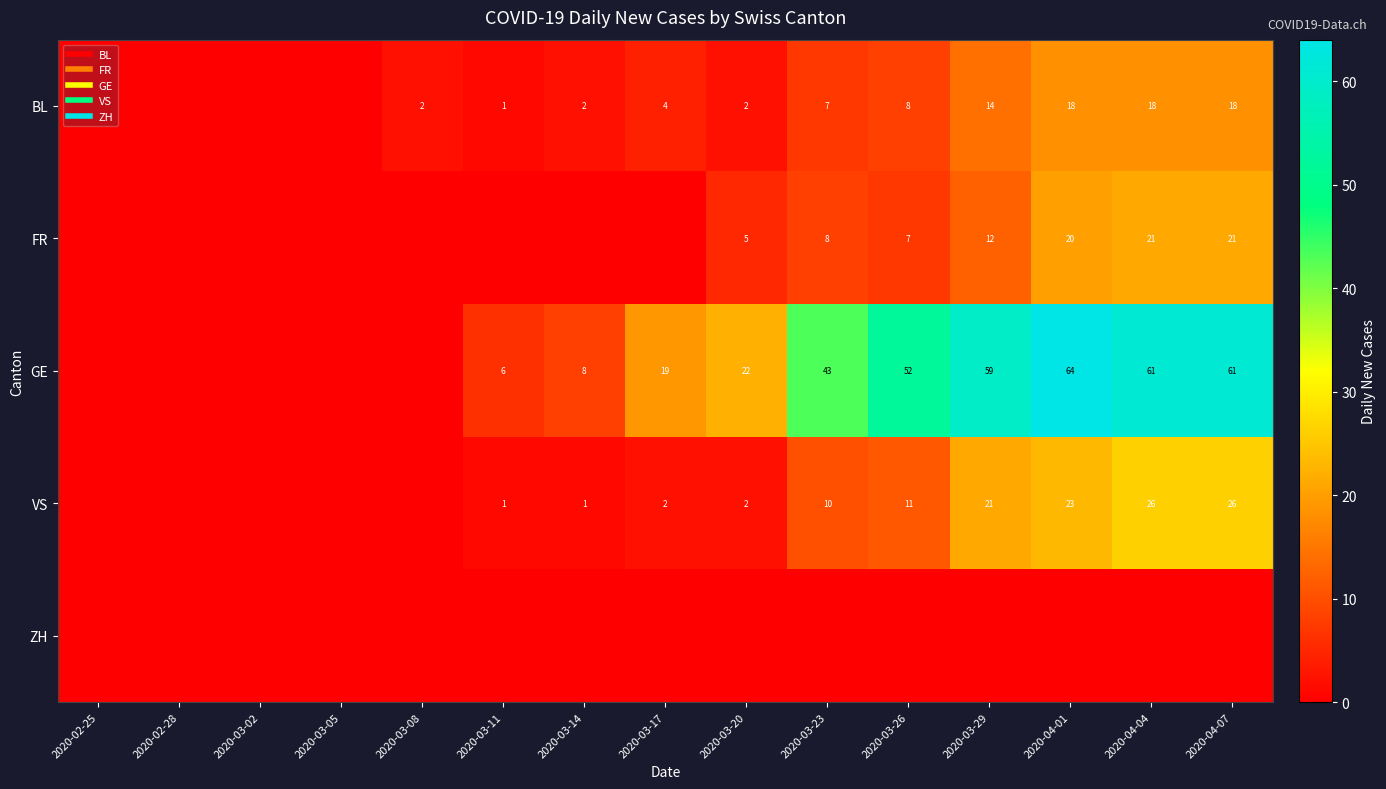

Which series has the widest spread of values?

GE